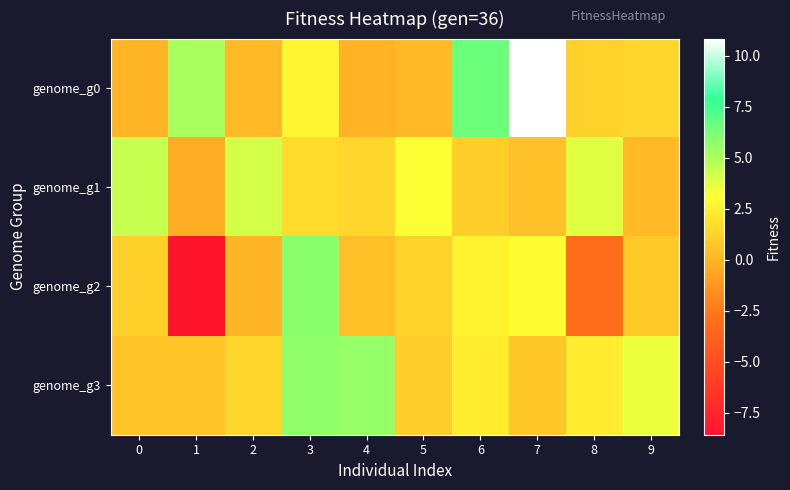

What is the total value across all series at 8?

4.1